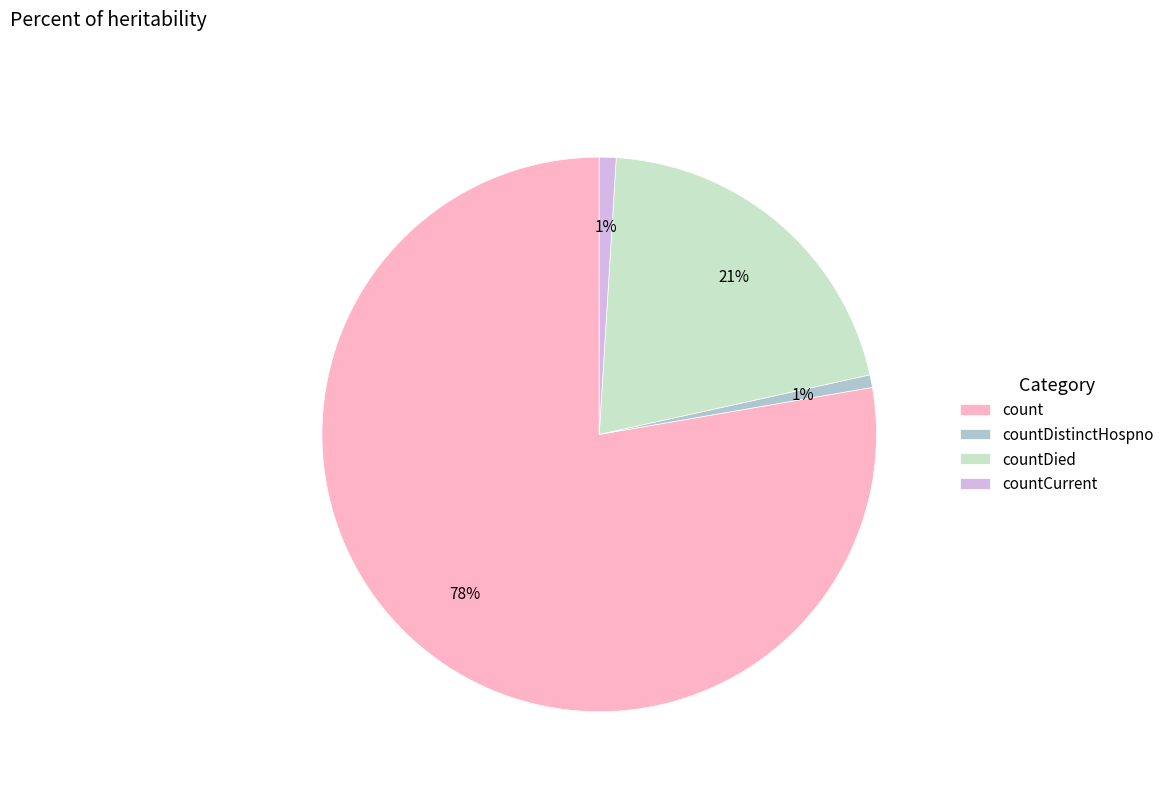

How many segments does this pie chart have?

4